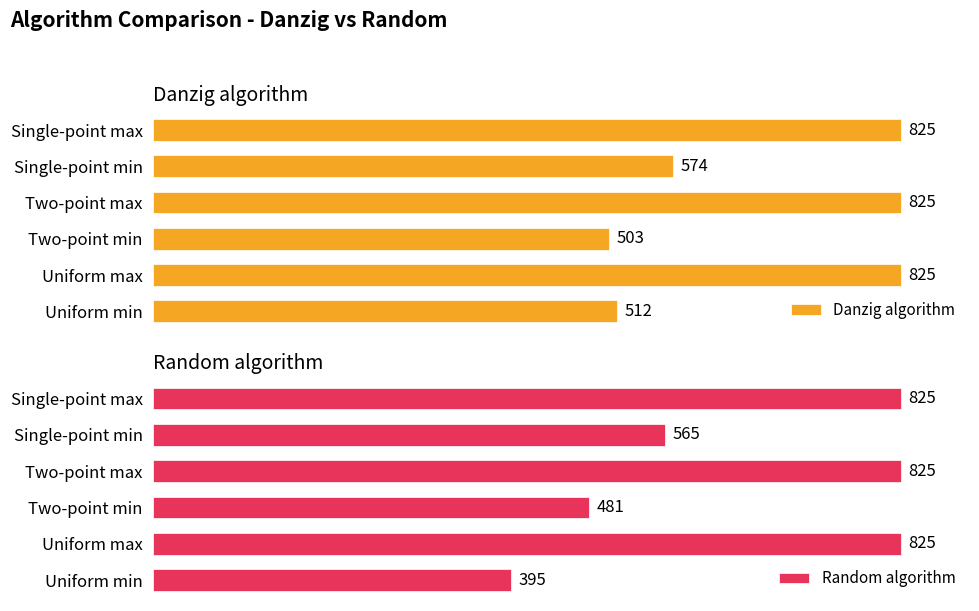

What is the total value across all series at Uniform min?

907